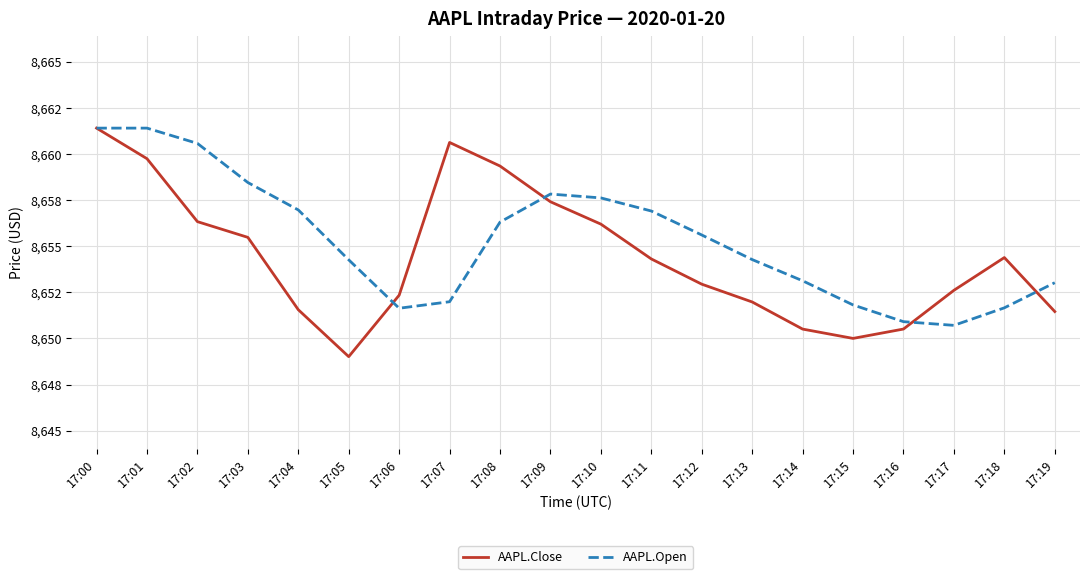

Is this an area chart (filled region under the line)?

No